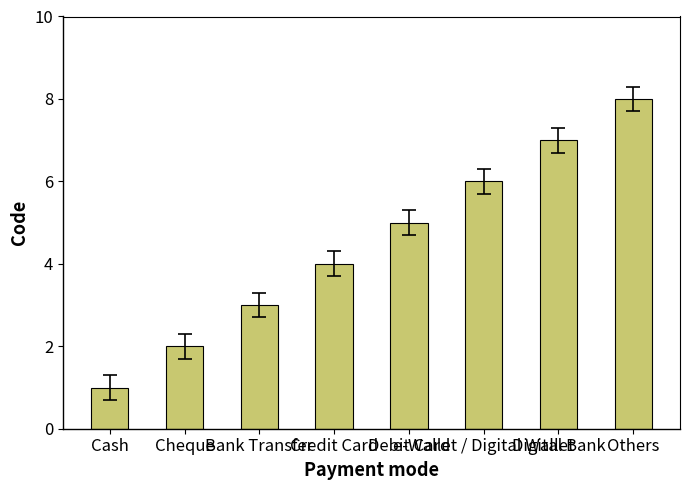

Count the number of data series in this chart.

1